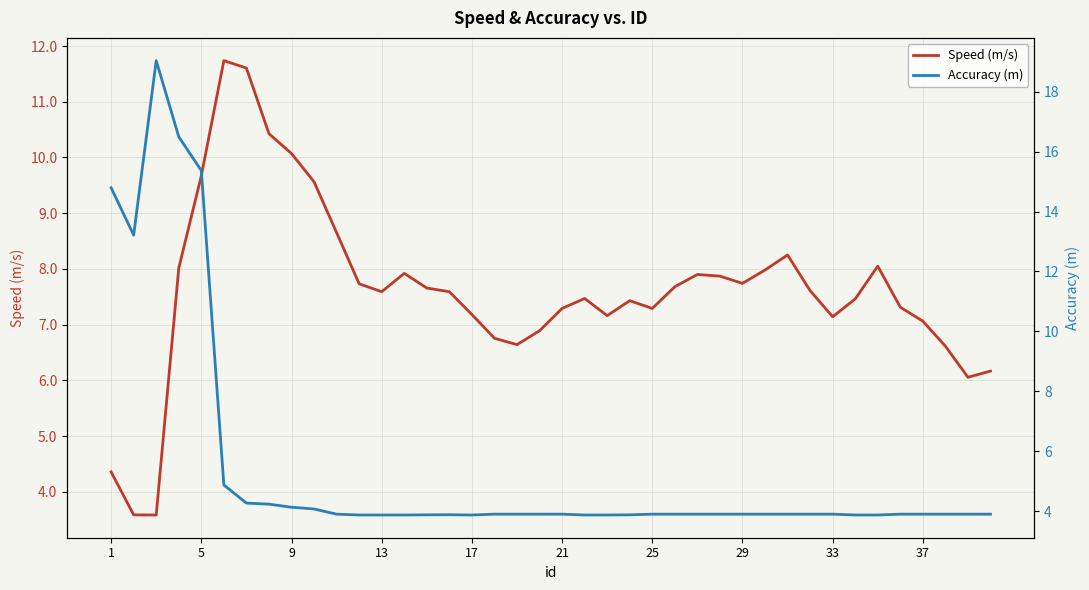

True or false: Speed (m/s) has a value of 7.3 at 25.

True